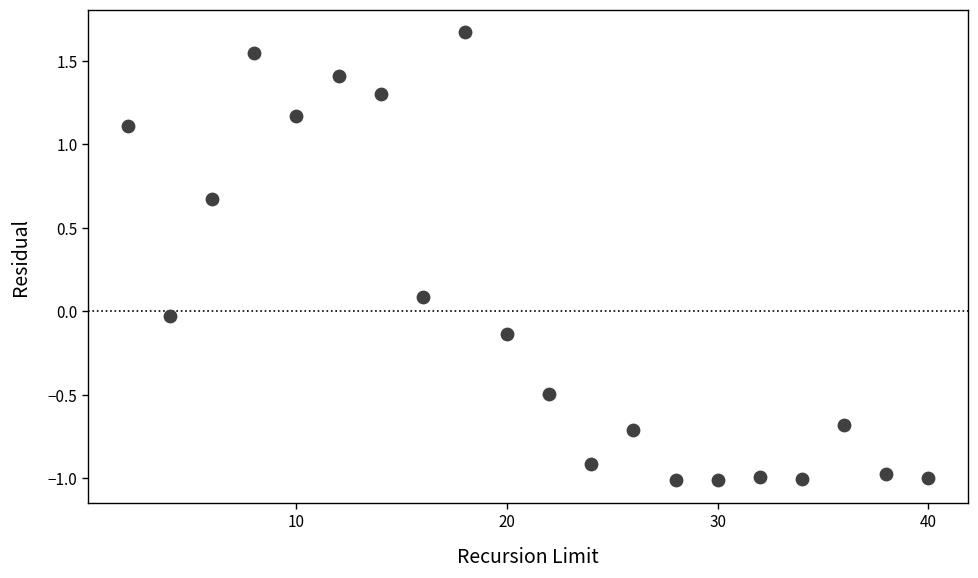

What is the range of Y values (max minus min)?

2.7